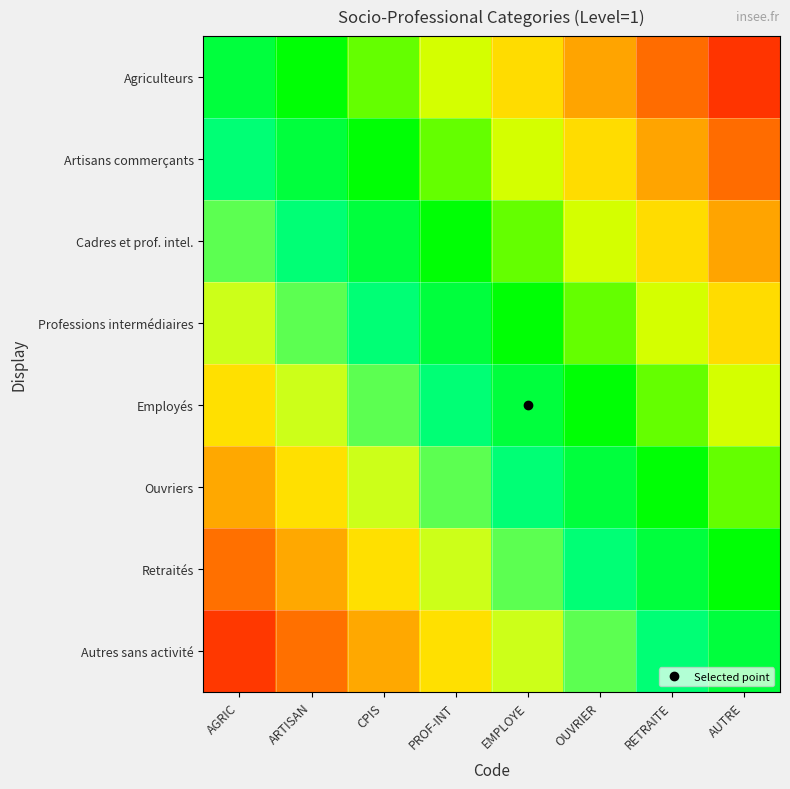

What is the total value across all series at ARTISAN?

-2.5